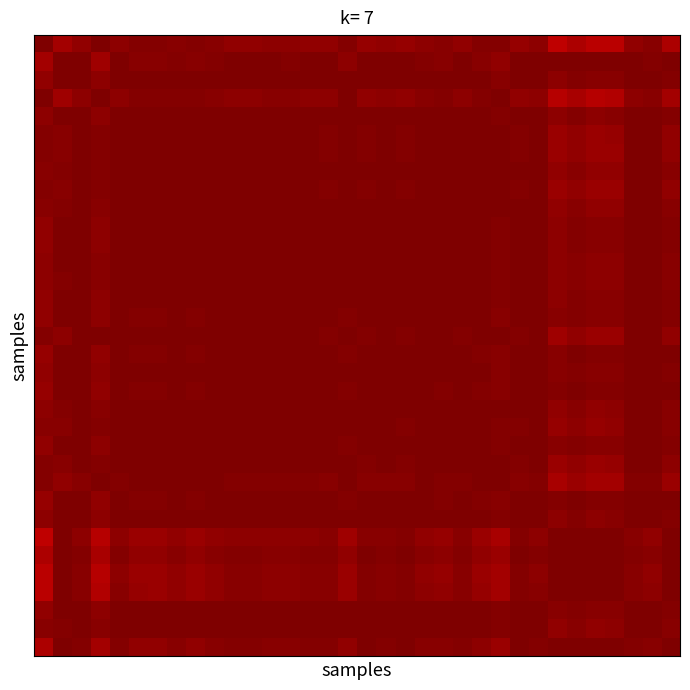

Count the number of categories in the chart.

34